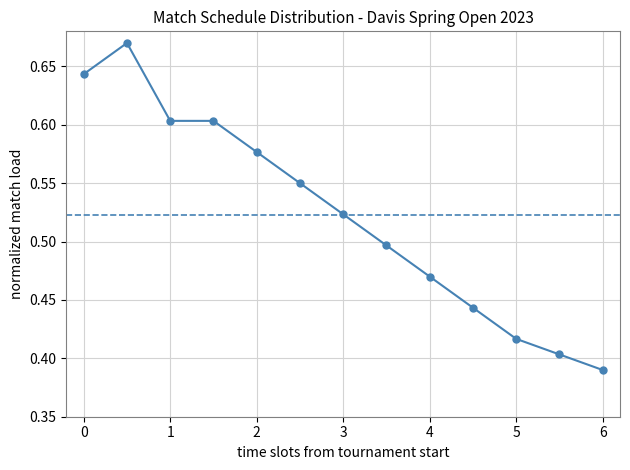

True or false: the data has more than 0 interior local peaks.

True